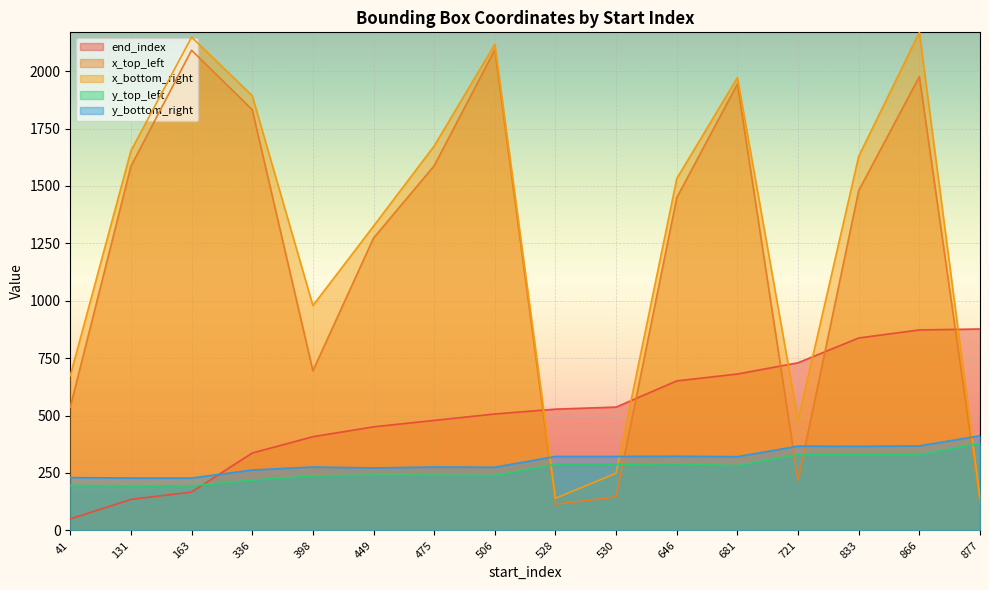

What is the sum of all x_bottom_right values?

20775